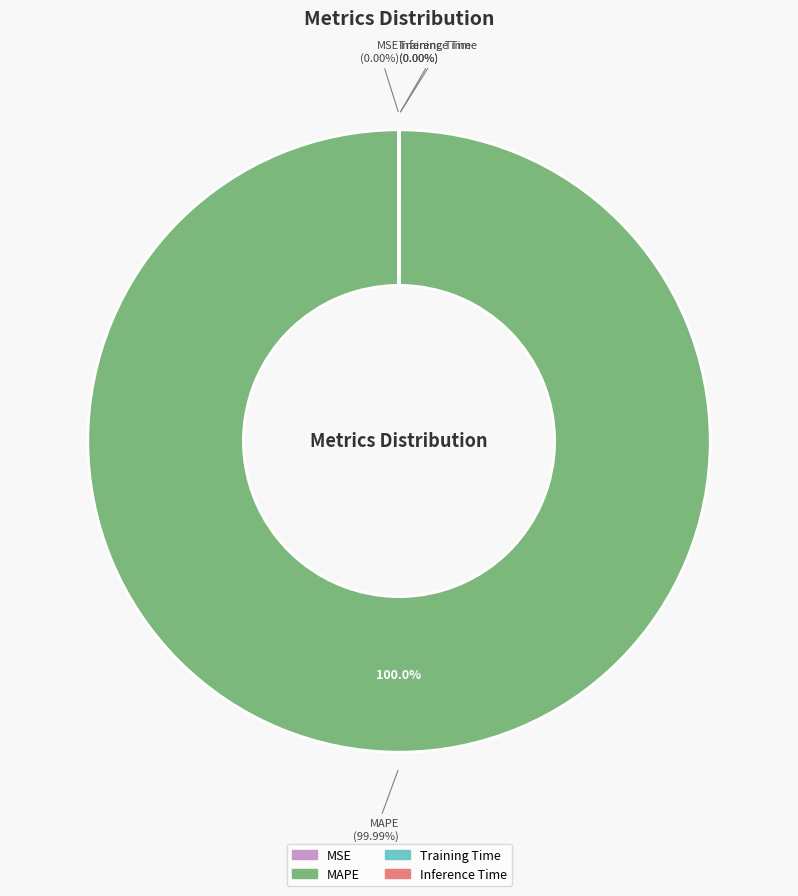

Combined, what portion of the pie is MSE and MAPE?

100.0%